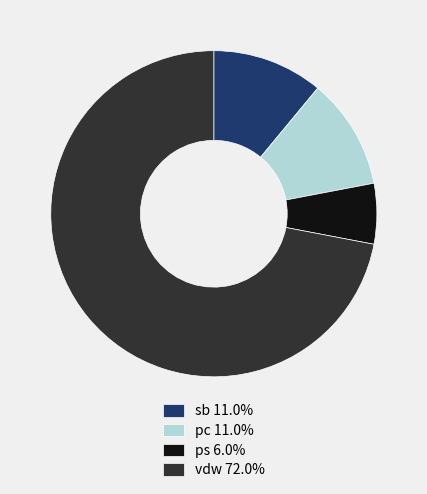

Count the number of slices in the pie.

4